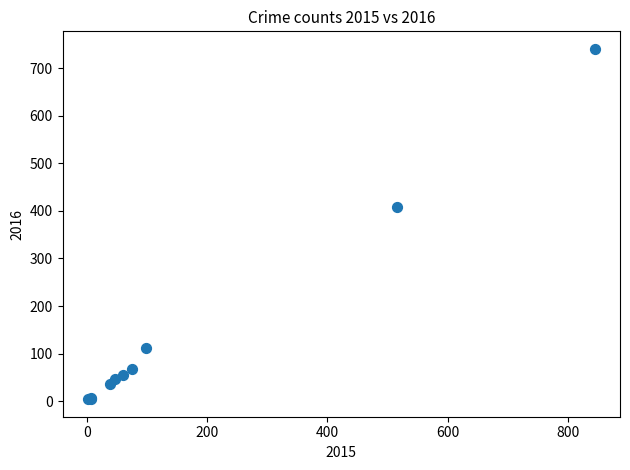

What Y value in the scatter plot is closest to 372?

409